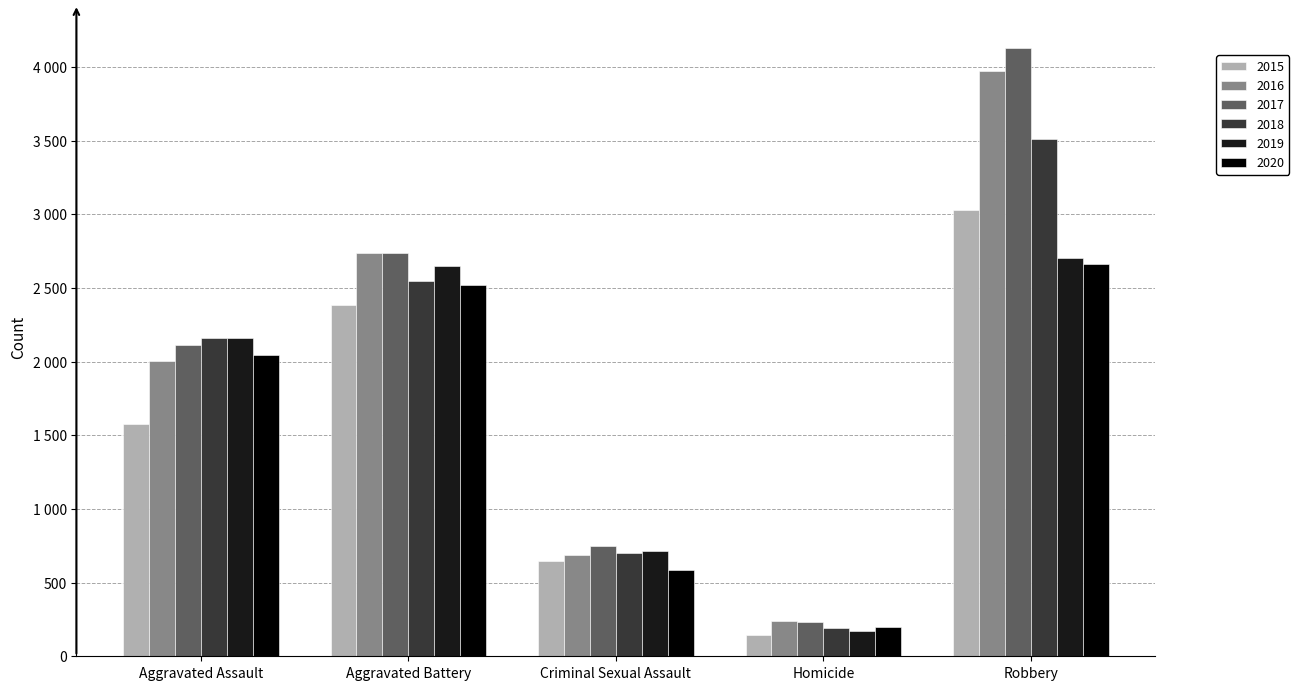

What is the average value of the 2017 series?

1994